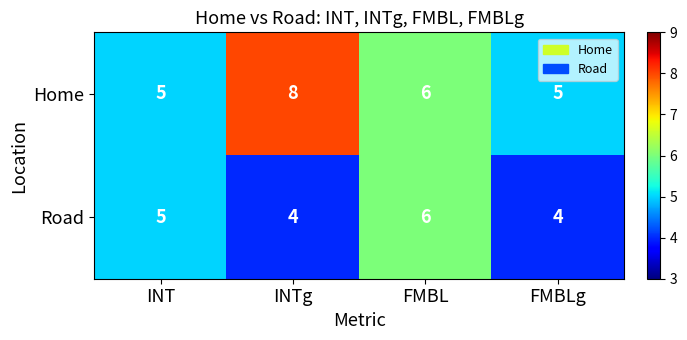

Count the number of data series in this chart.

2